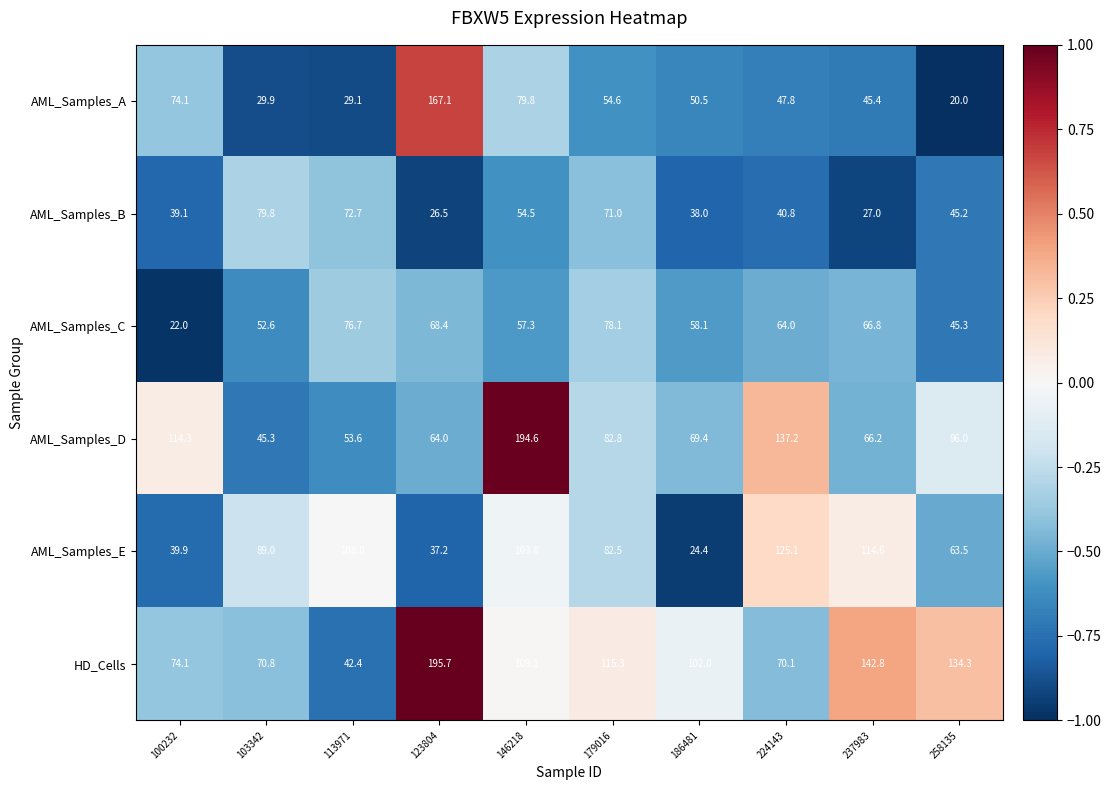

The HD_Cells series shows 211.2 at 258135. True or false?

False